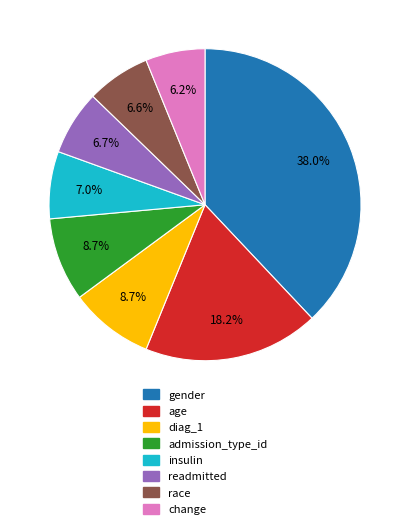

Is there any slice that represents more than half of the pie?

No